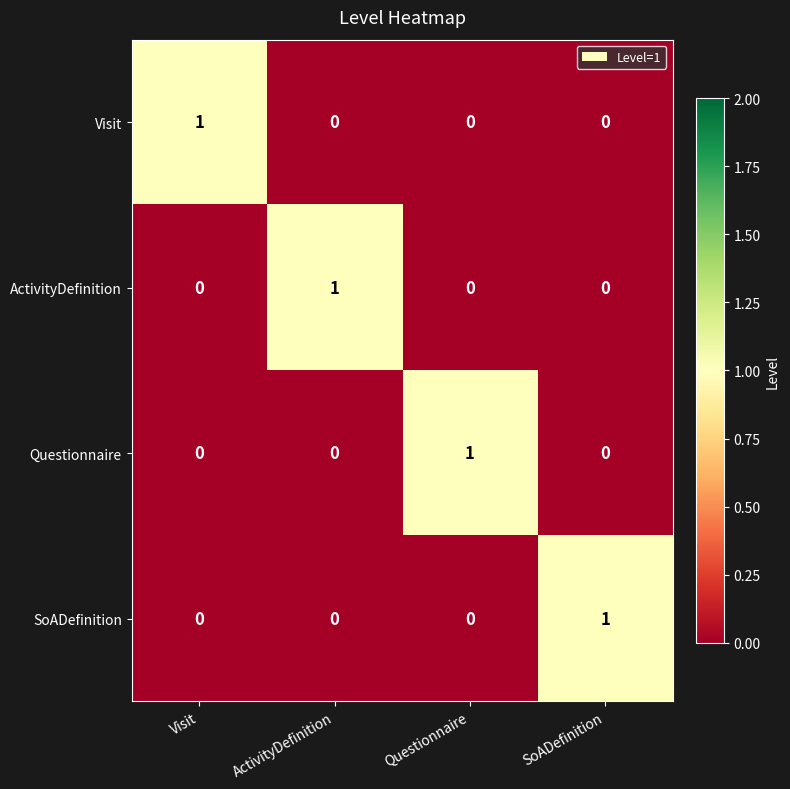

At which label does Visit reach its peak?

Visit